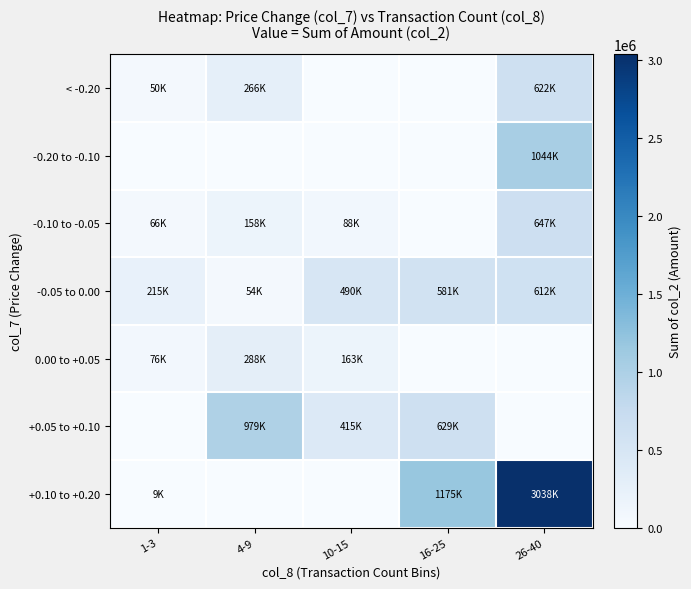

What is the maximum value shown in the chart?

3037620